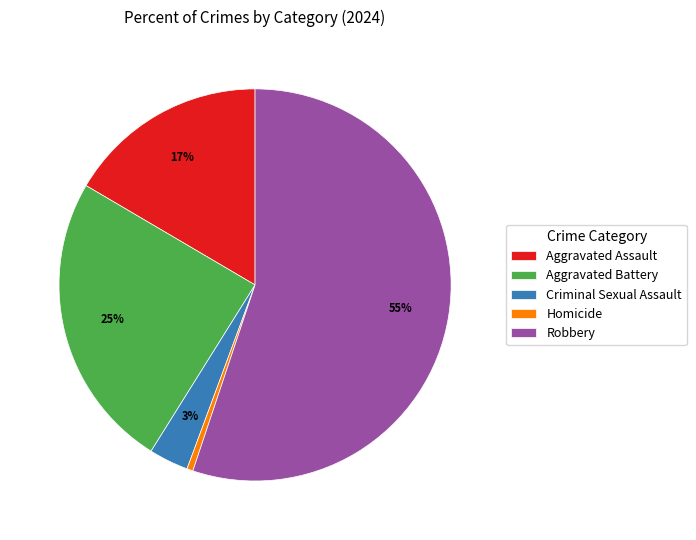

Is there a majority slice in this chart?

Yes